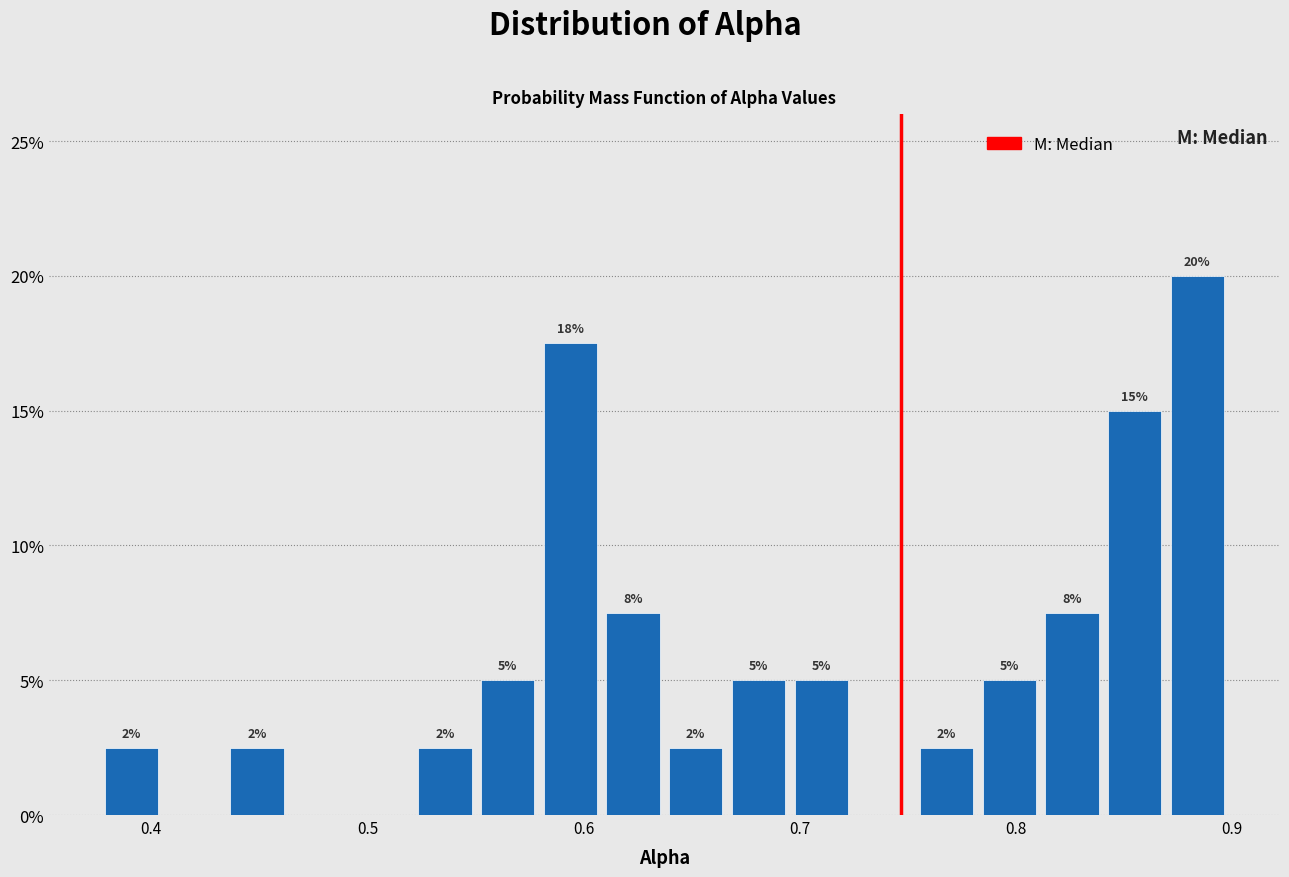

Around what value on the x-axis is the tallest bar? Give the approximate position of its centre, as read against the axis.

0.88